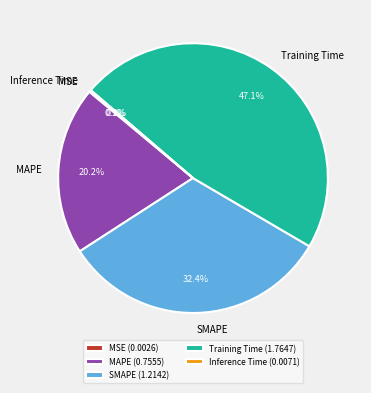

Do MAPE and Training Time together represent more than half of the pie?

Yes